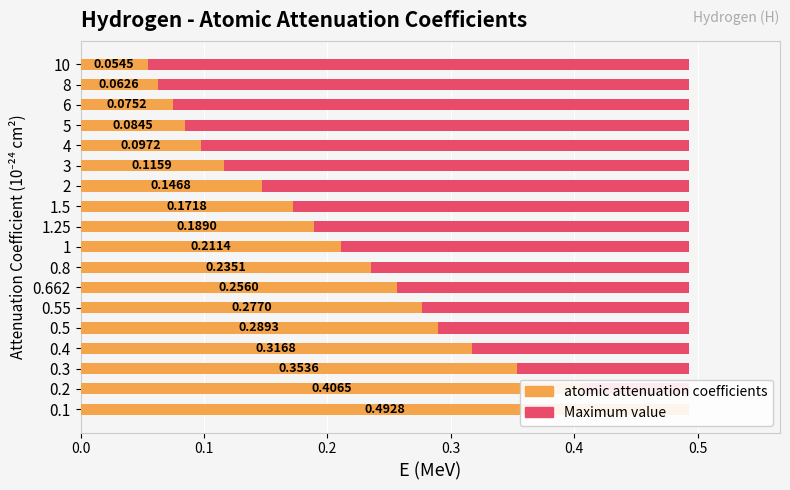

Which series has the largest total across all categories?

Maximum value